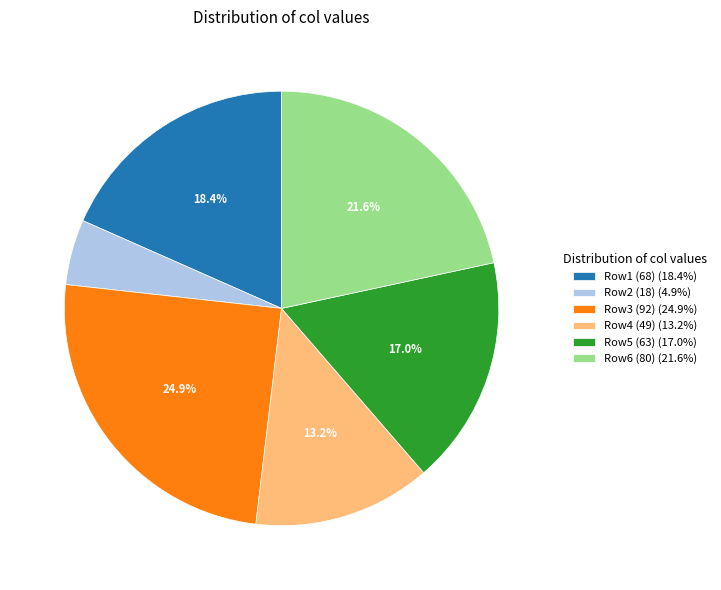

Is Row1 (68) (18.4%) the majority of the pie?

No